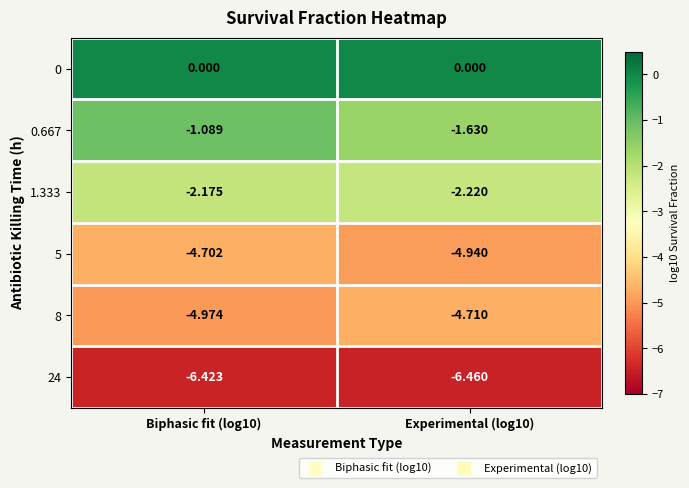

At which category does the chart reach its peak across all series?

Biphasic fit (log10)